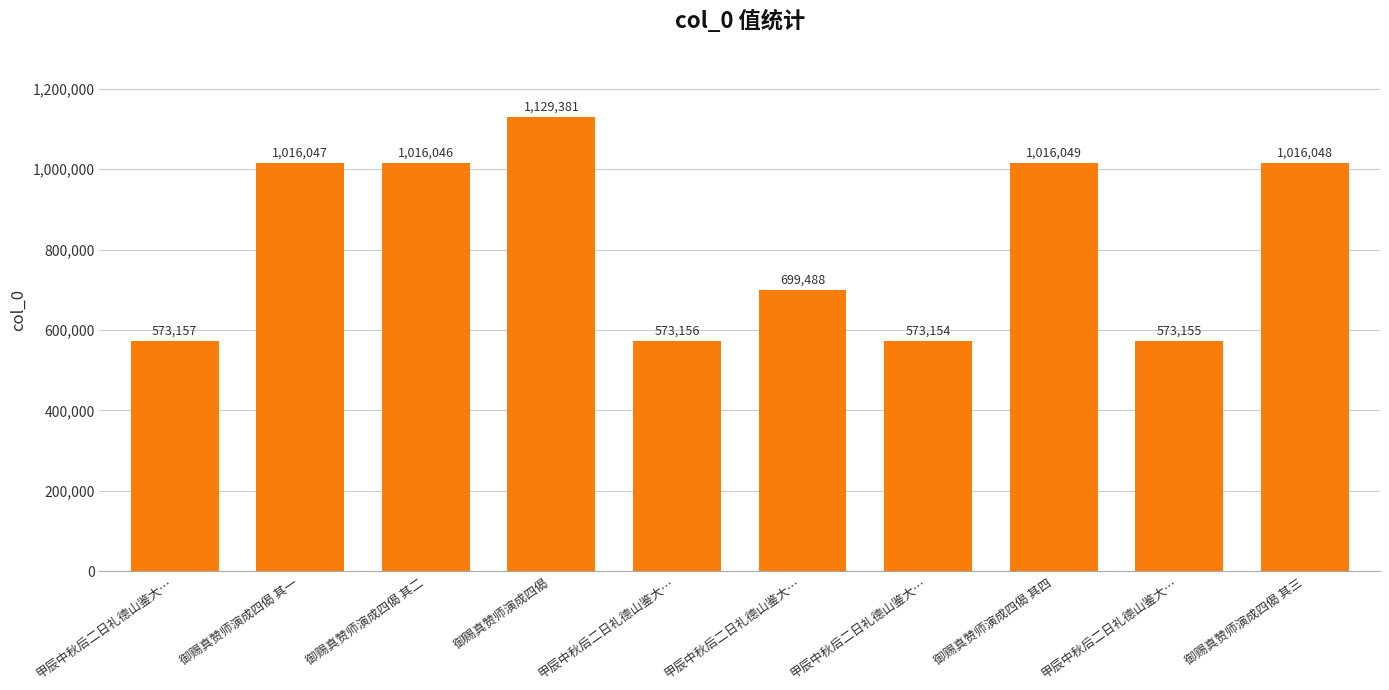

What is the difference between the maximum and minimum values?

556227